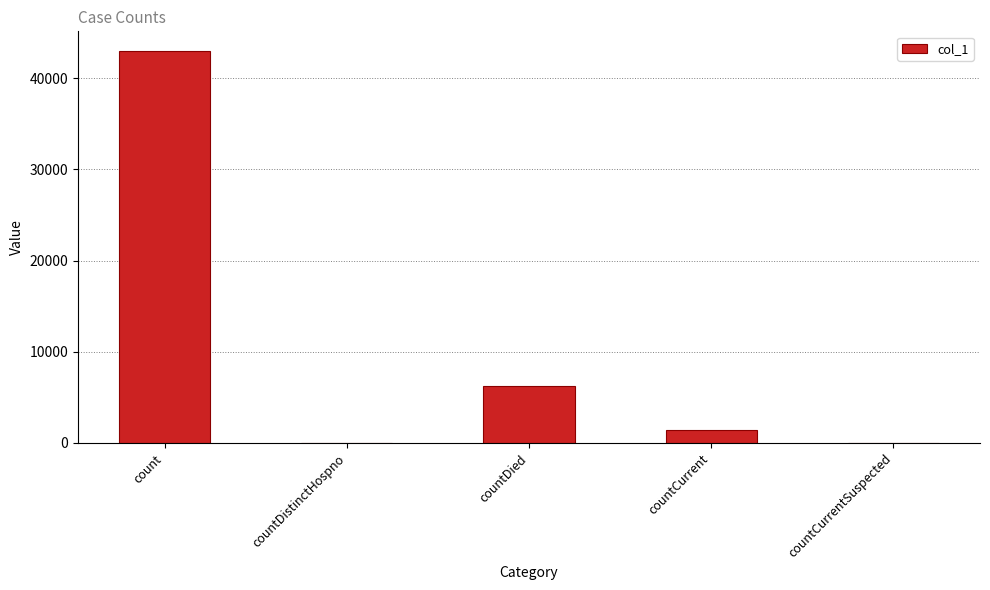

Reading left to right, extract all data points from this chart.

42978	0	6289	1375	0